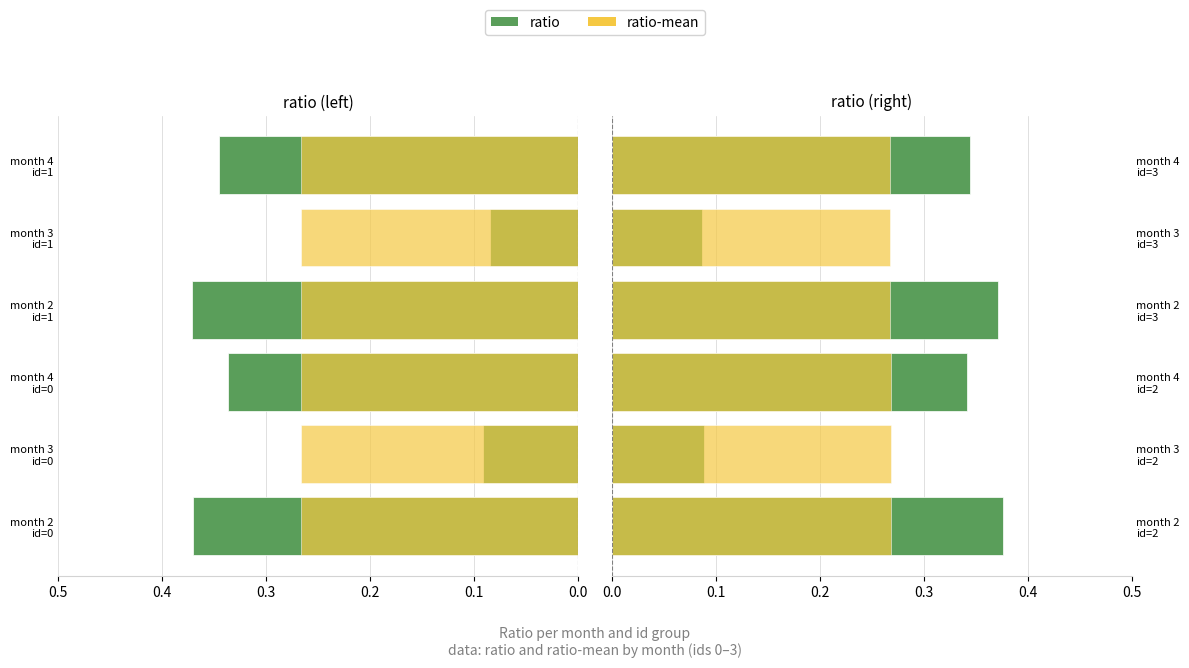

Is the value of ratio at month 2 id=2 greater than the value of ratio-mean at month 4 id=2?

Yes